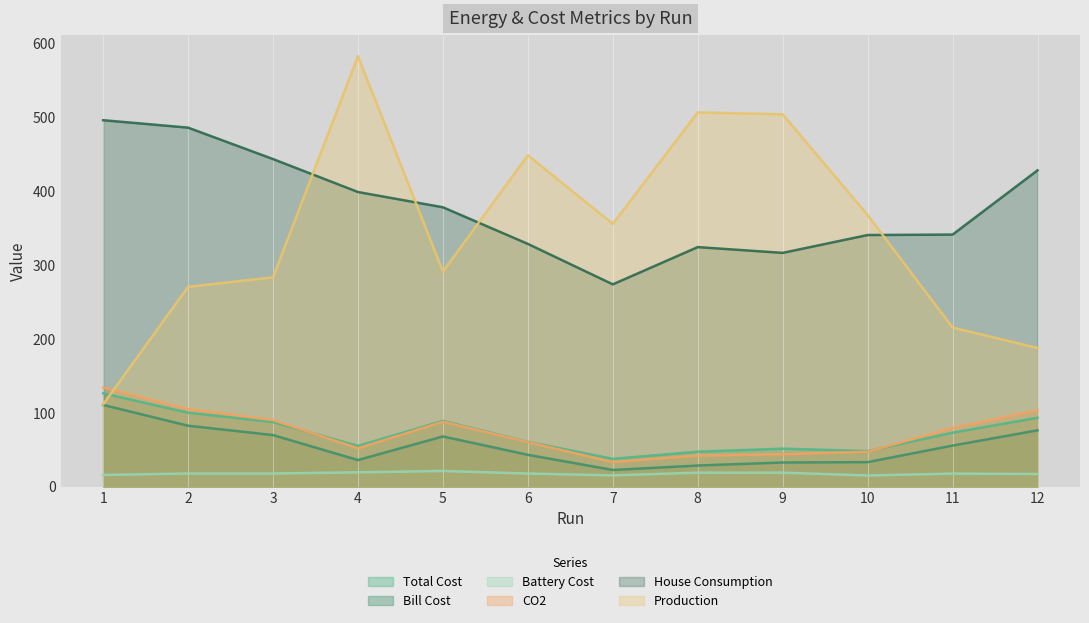

What is the sum of all Bill Cost values?

656.0